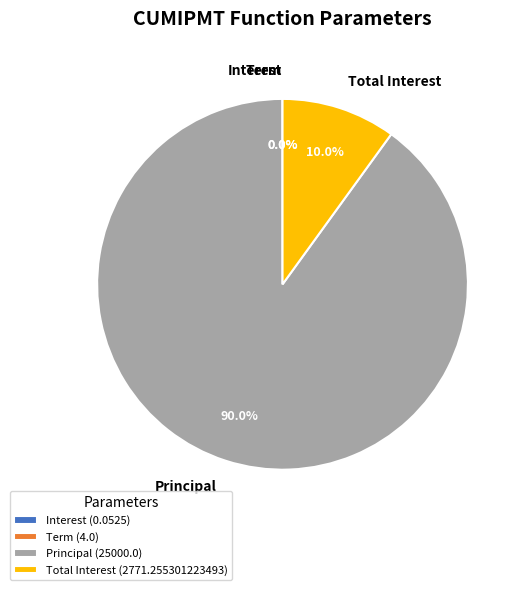

Does Principal (25000.0) account for over 50% of the chart?

Yes